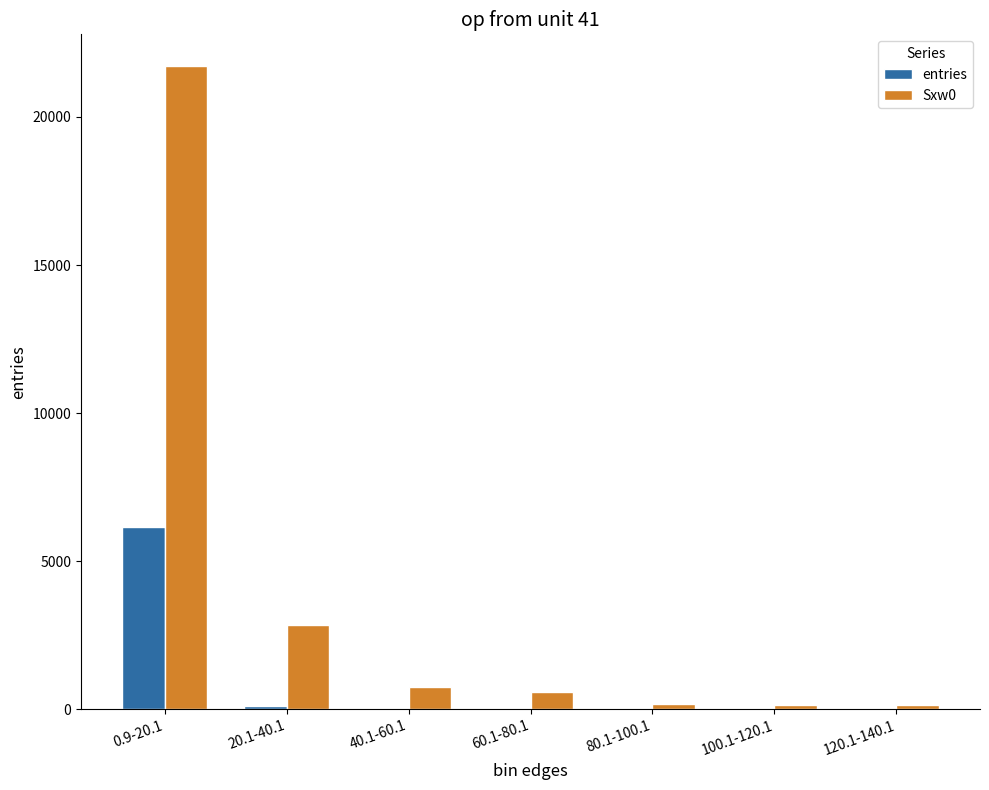

What is the sum of all entries values?

6284